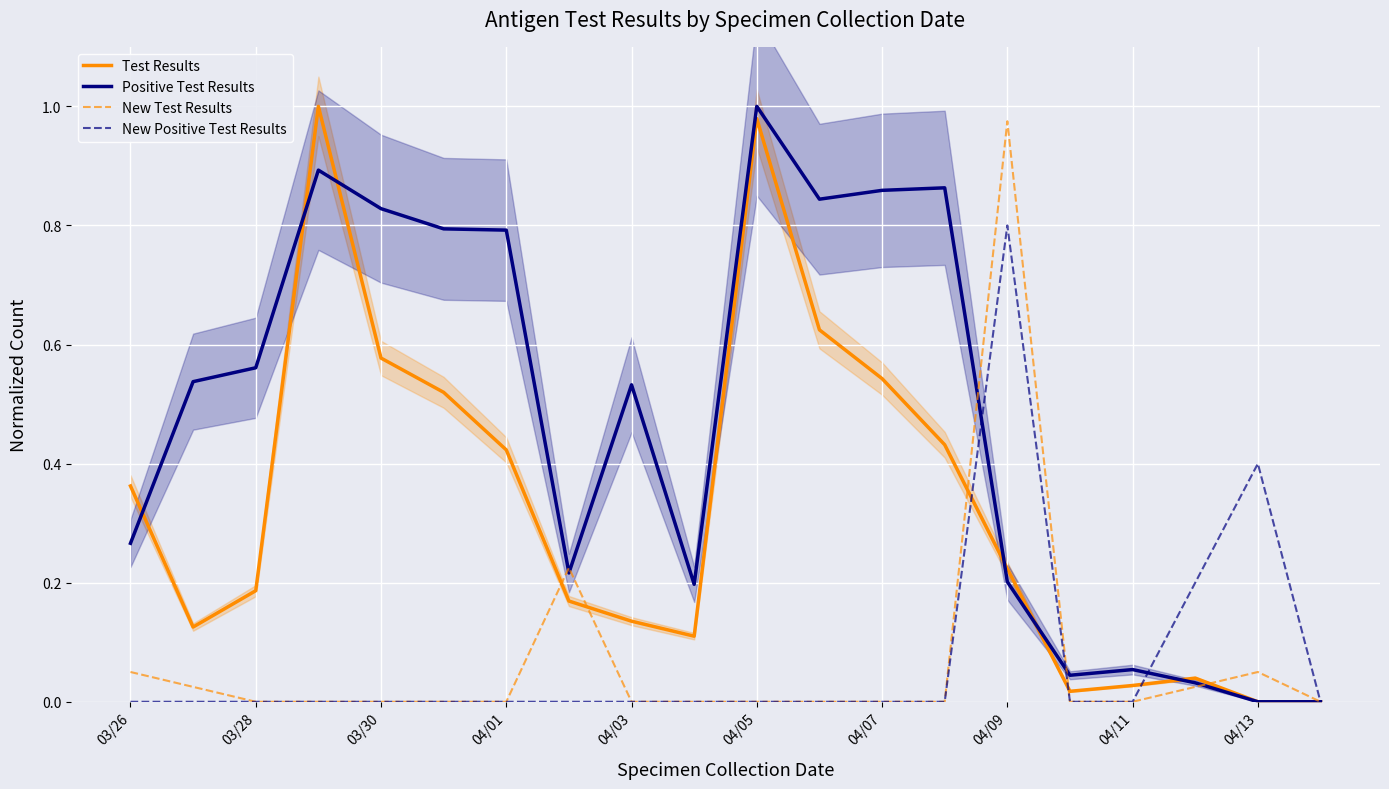

Is the value of New Test Results at 16 greater than the value of New Positive Test Results at 10?

No